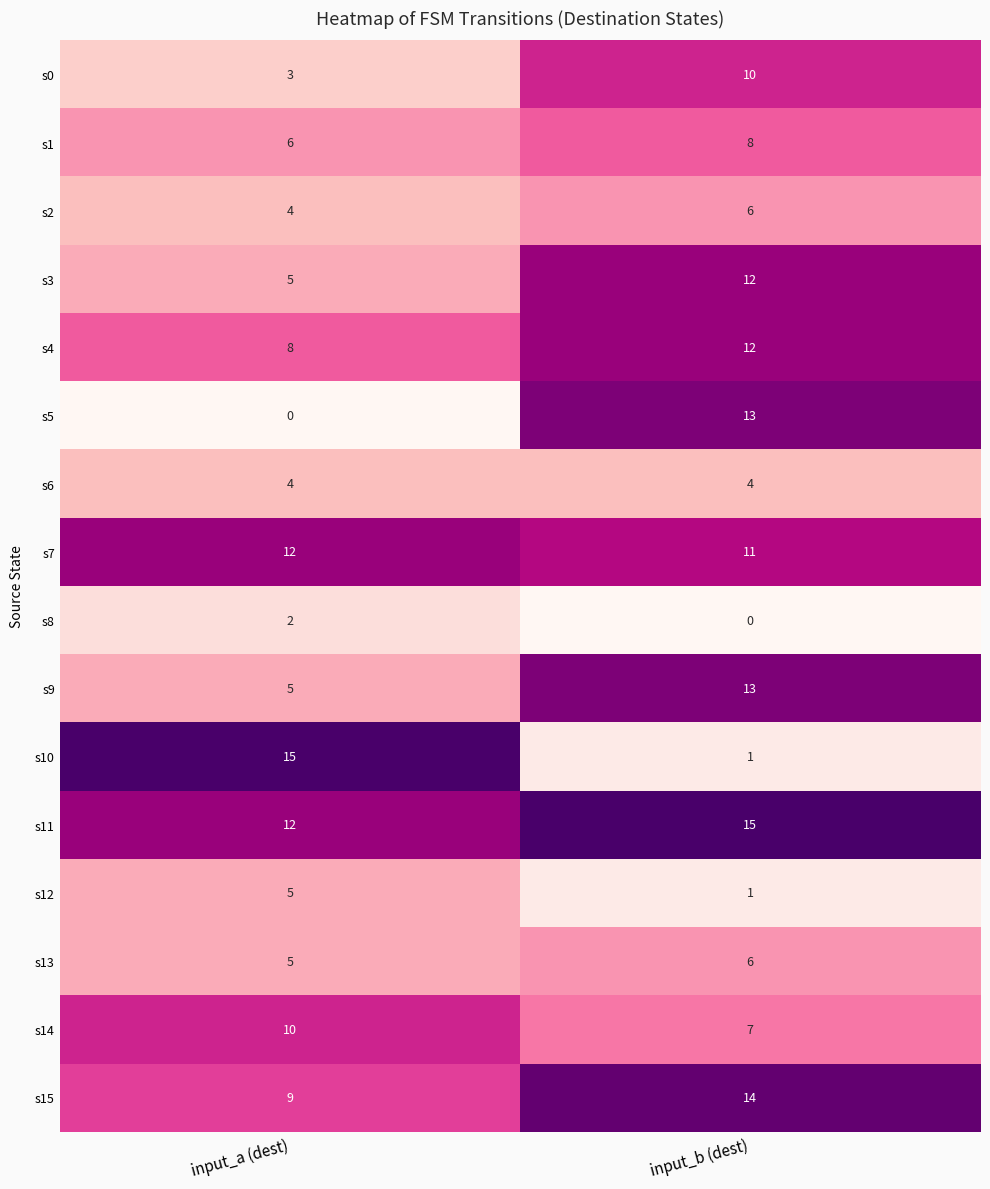

Where is s7 nearest to the value 11?

input_b (dest)